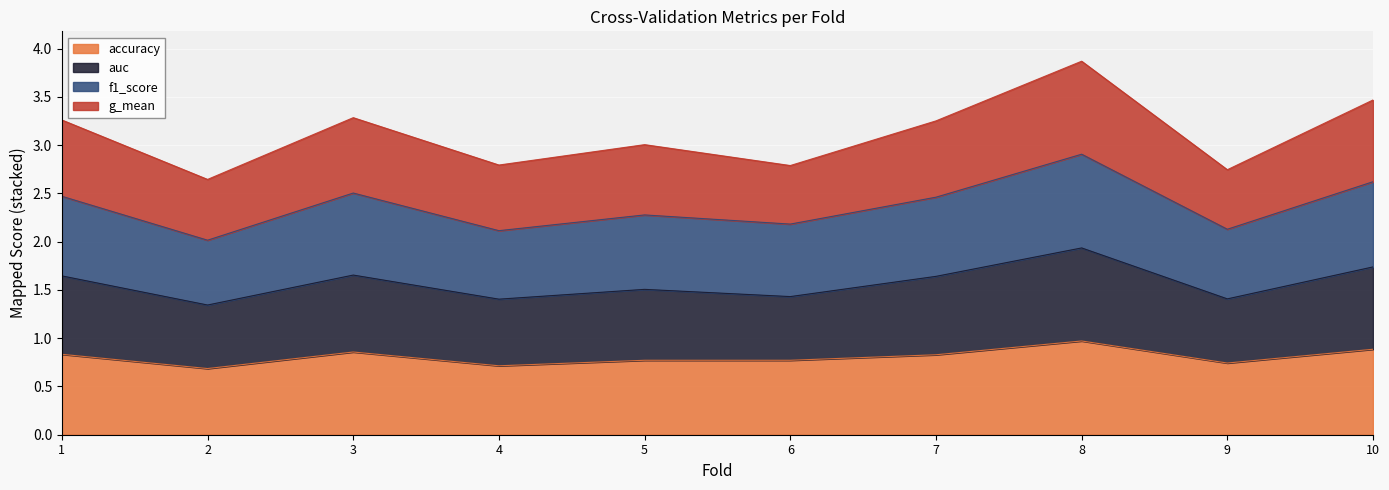

Does the chart display data point markers on the line(s)?

No